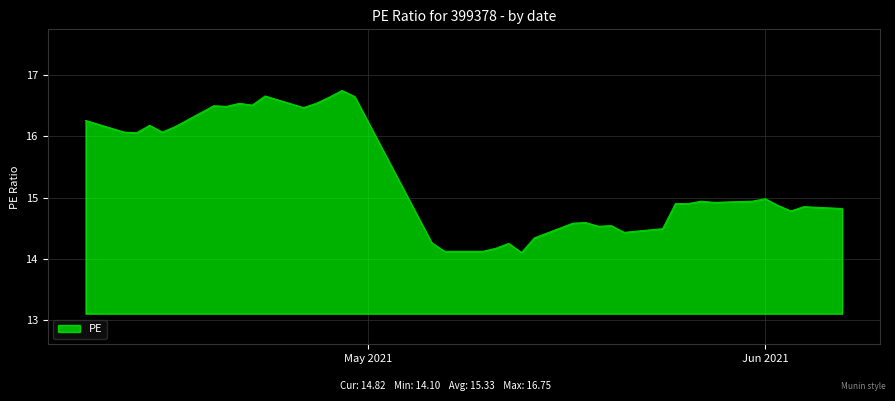

What is the greatest value displayed?

16.8